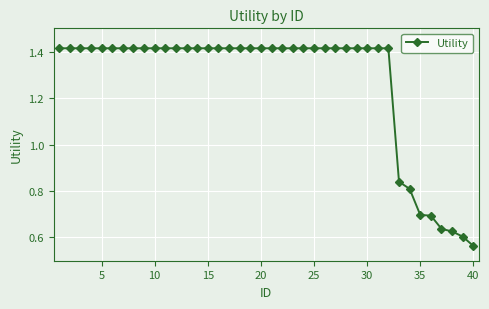

What is the difference between the maximum and minimum values?

0.9